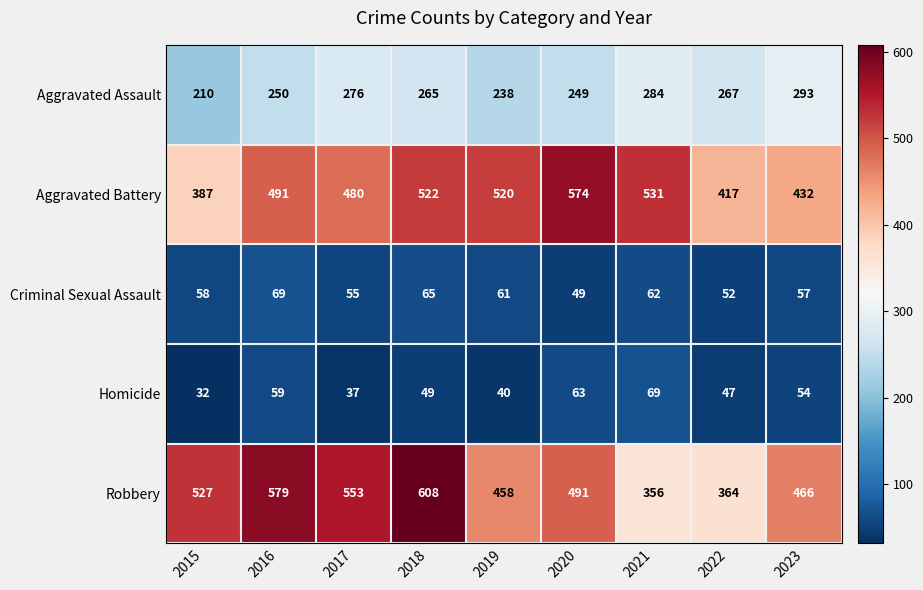

Where is Homicide nearest to the value 50?

2018